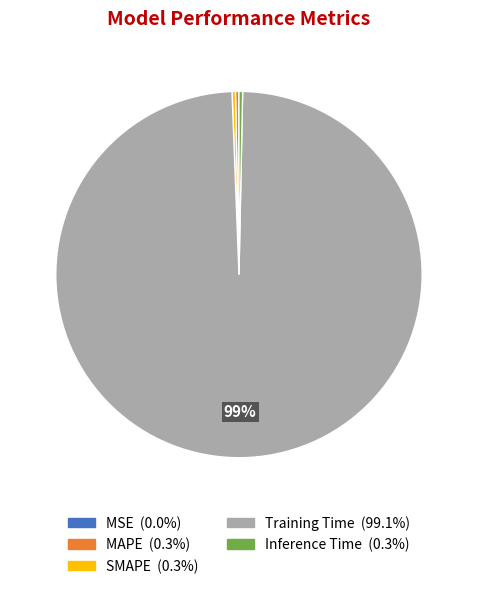

True or false: Training Time accounts for 89% of the total.

False